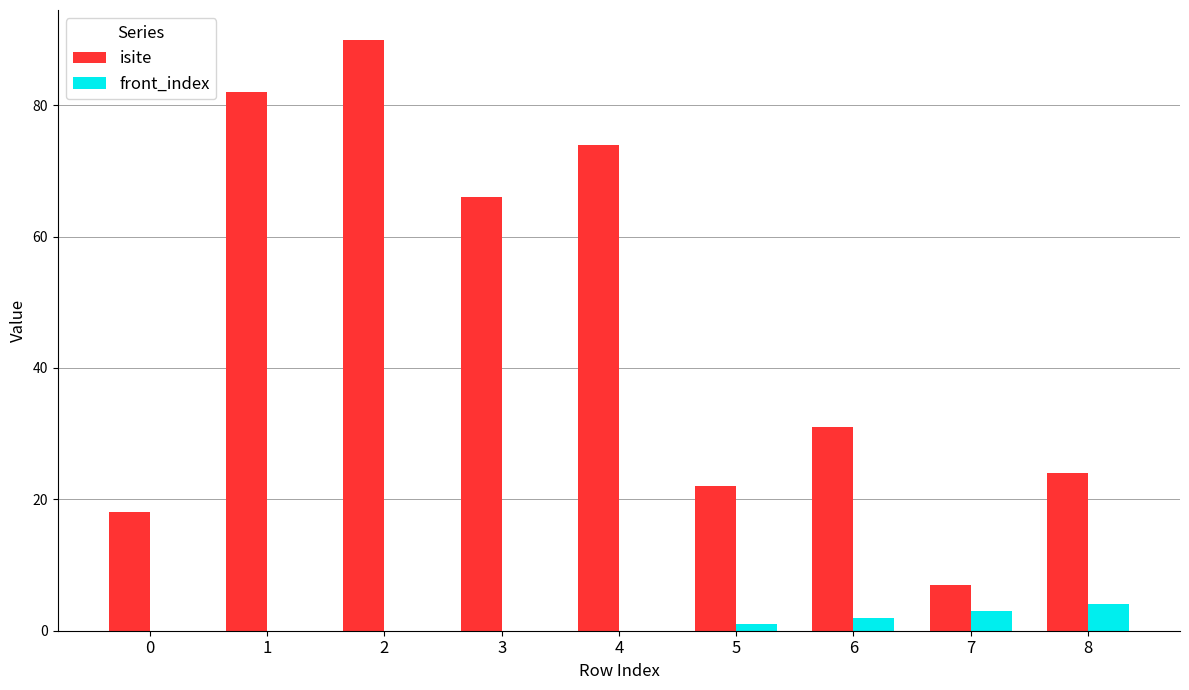

How many groups of bars are there?

9